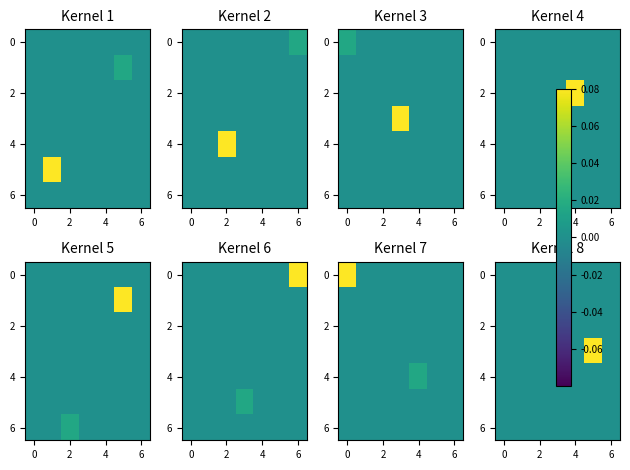

How many categories are shown in the chart?

7